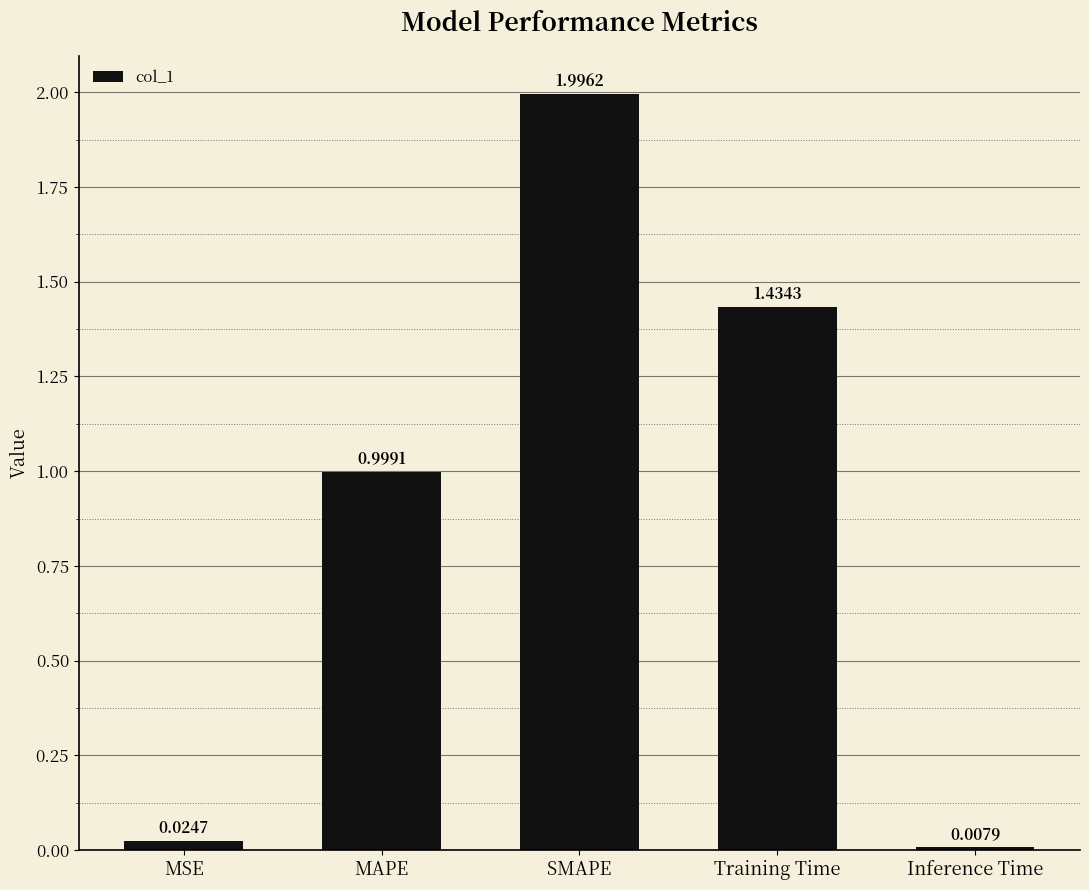

Which has a higher value, SMAPE or Inference Time?

SMAPE